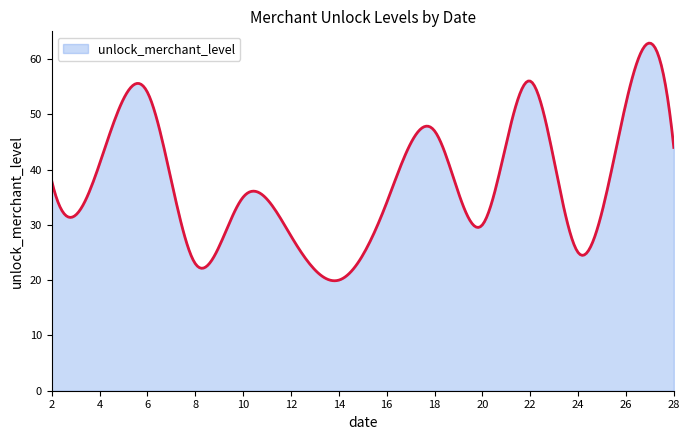

What is the smallest value displayed?

19.9